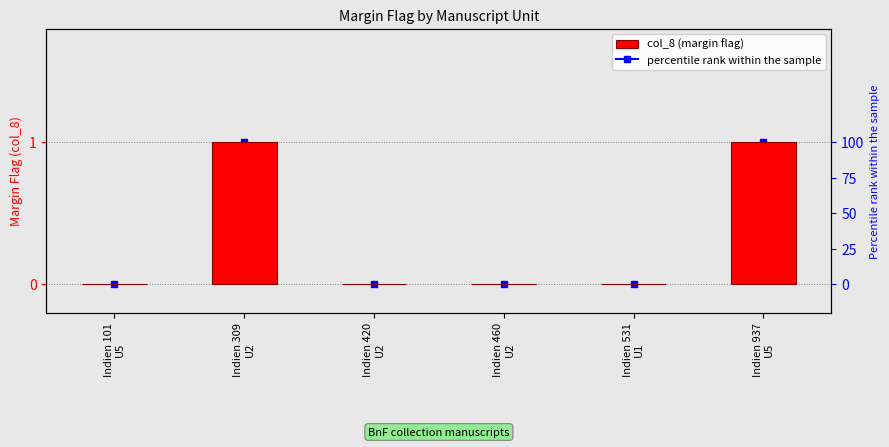

Count the values in the range 0 to 1.

6